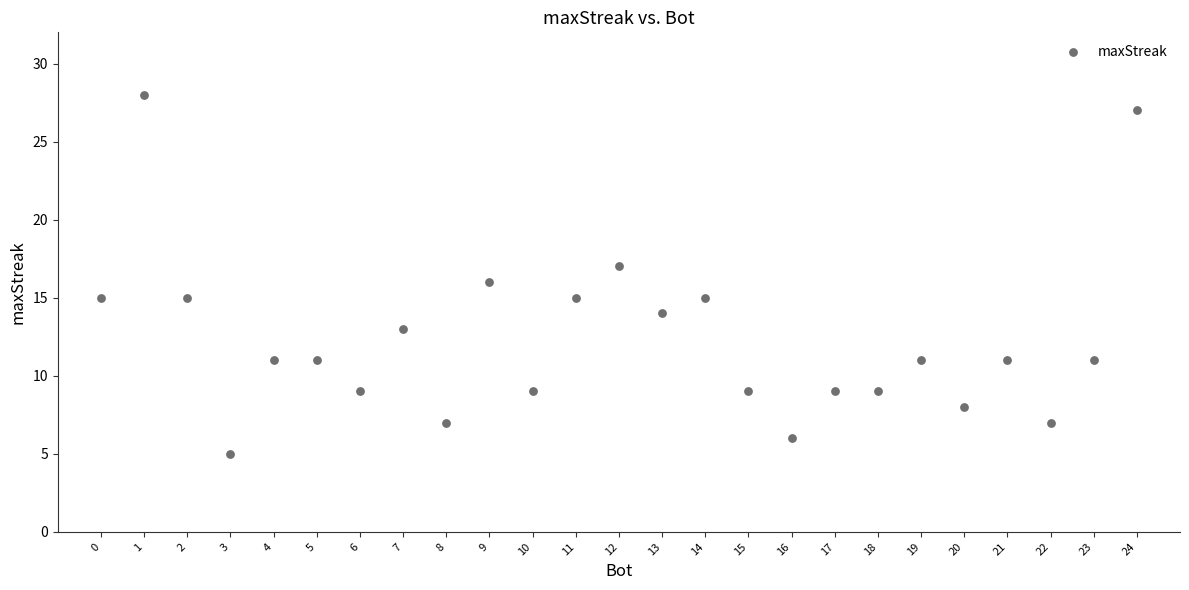

What is the range of Y values (max minus min)?

23